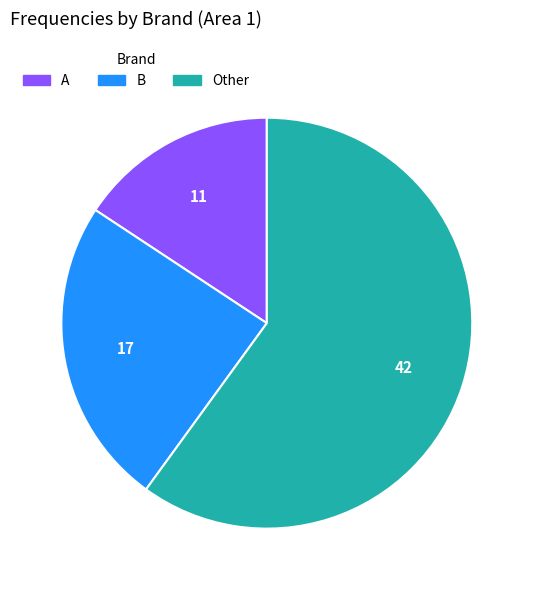

Approximately how many times larger is the value at B compared to A?

1.5